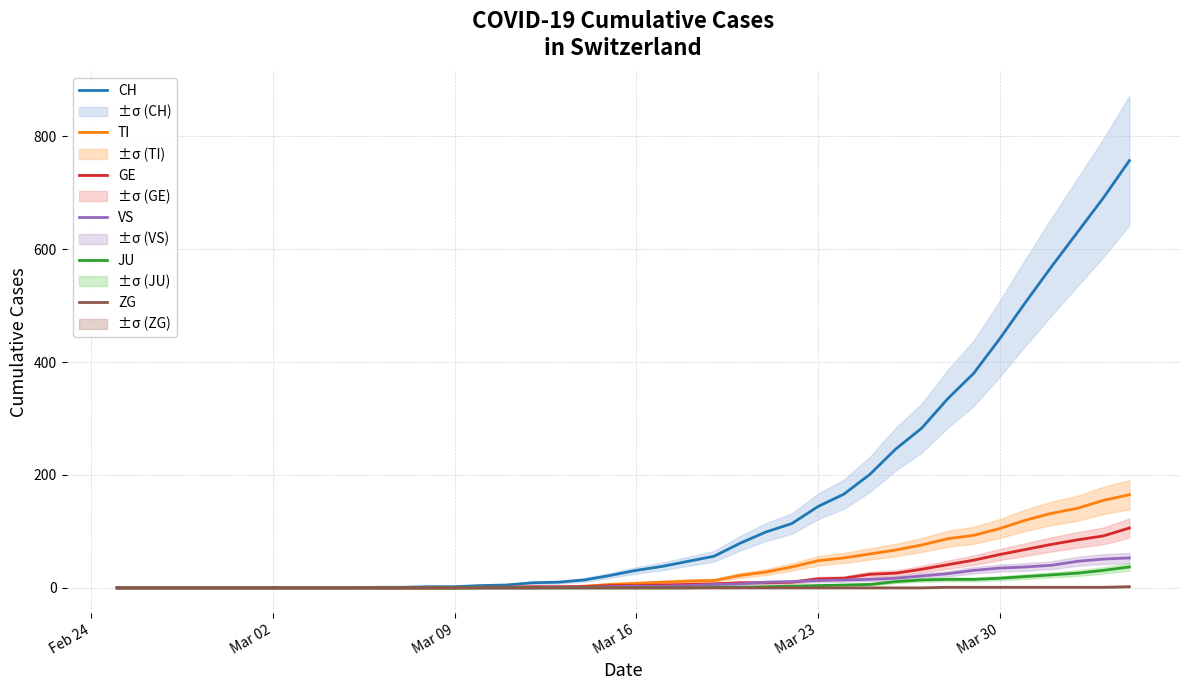

What is the highest value of the VS series?

53